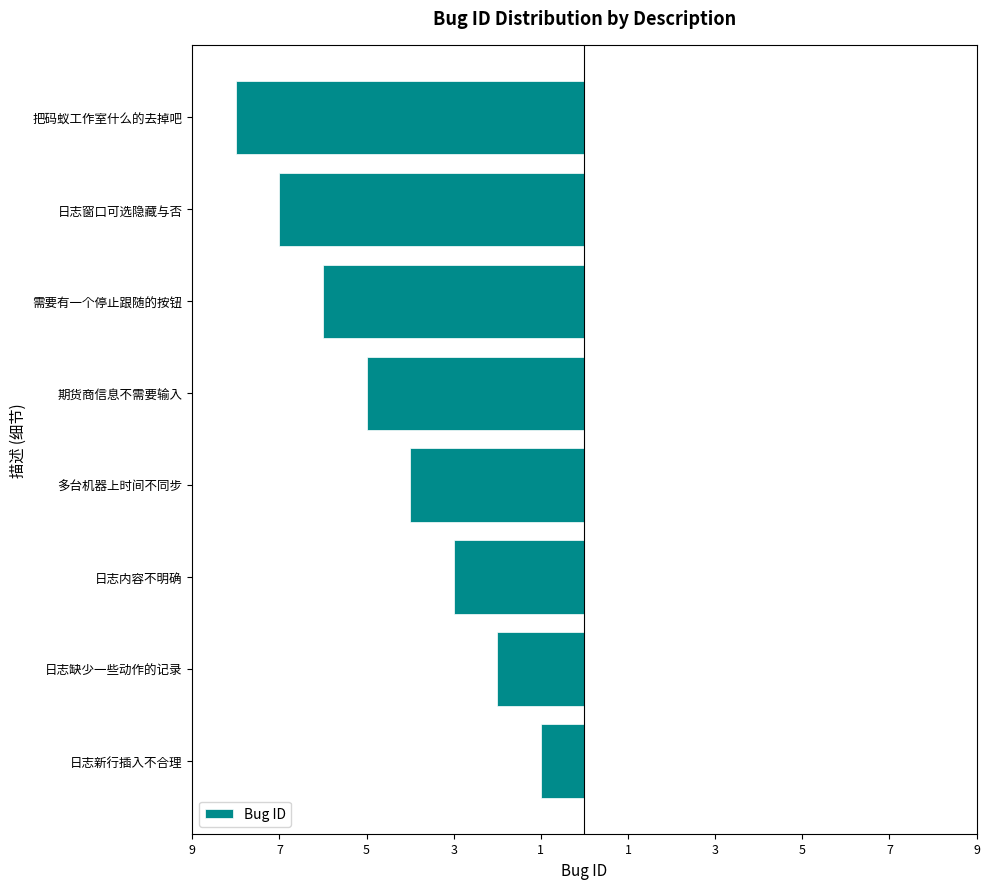

Are the bars grouped side by side (vs. stacked)?

No